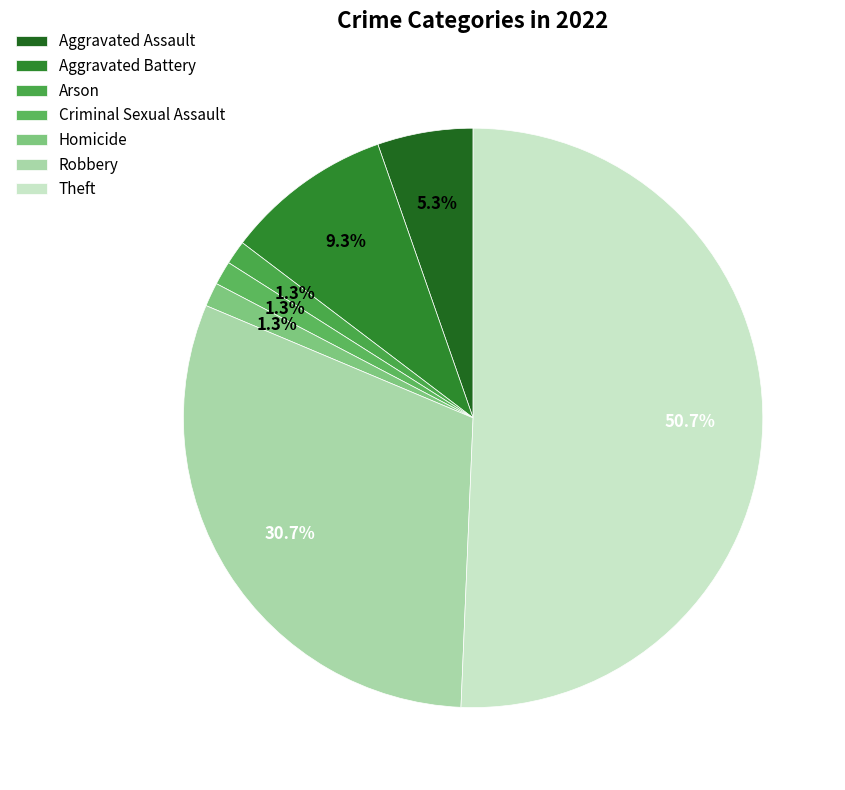

Between Theft and Aggravated Battery, which is larger?

Theft